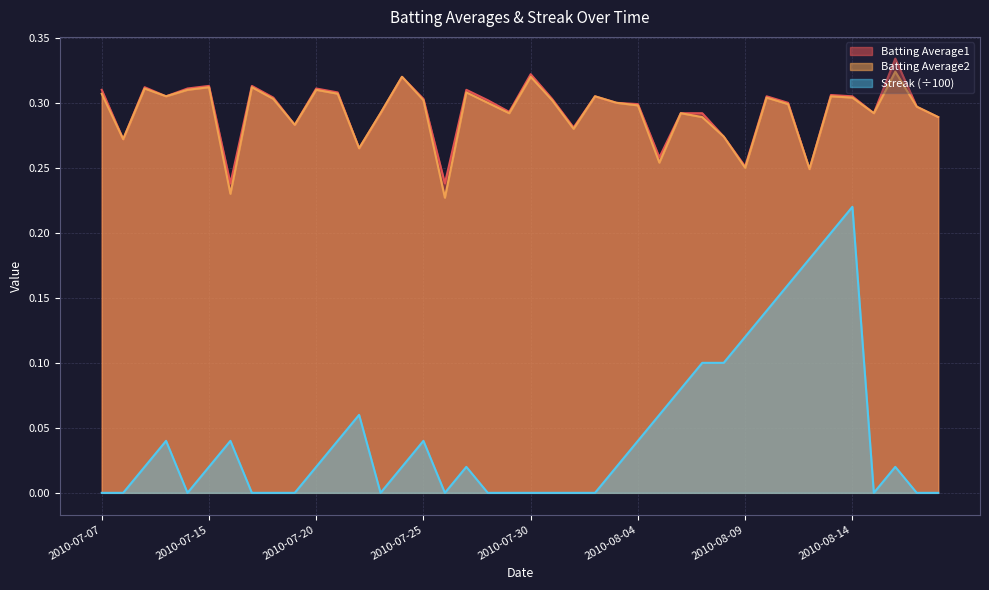

Does the chart have visible grid lines?

Yes